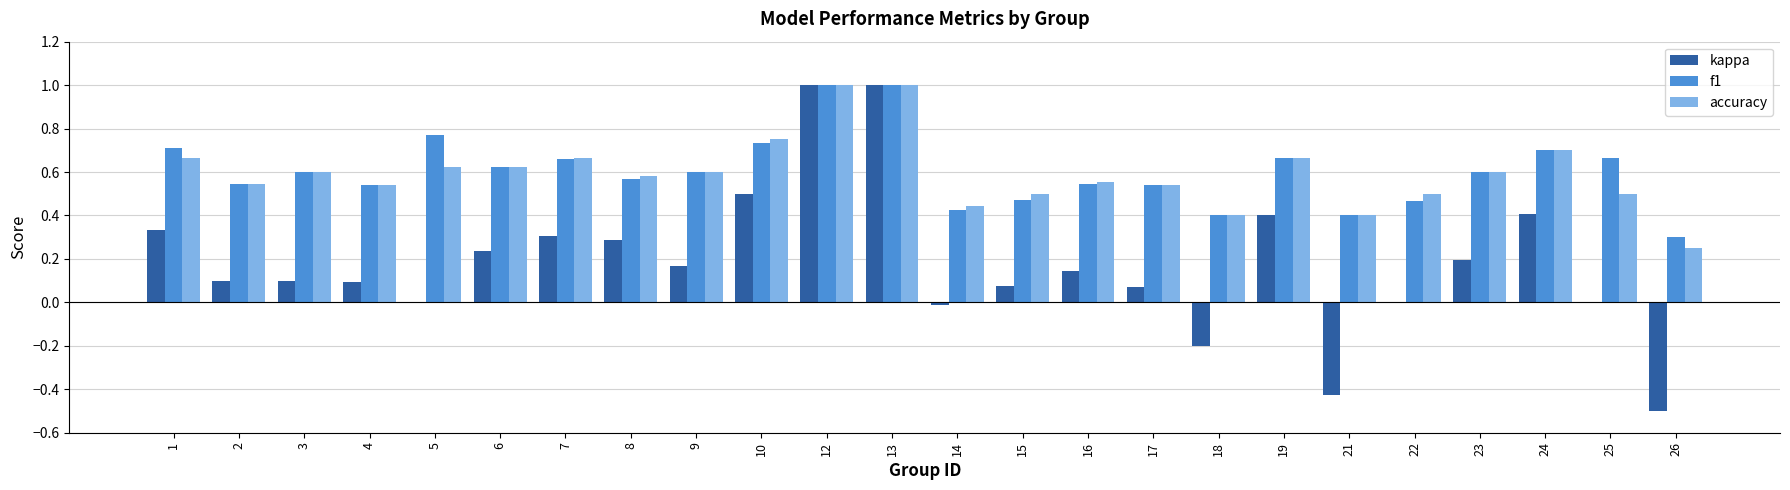

Is it true that accuracy equals 0.1 at 22?

False